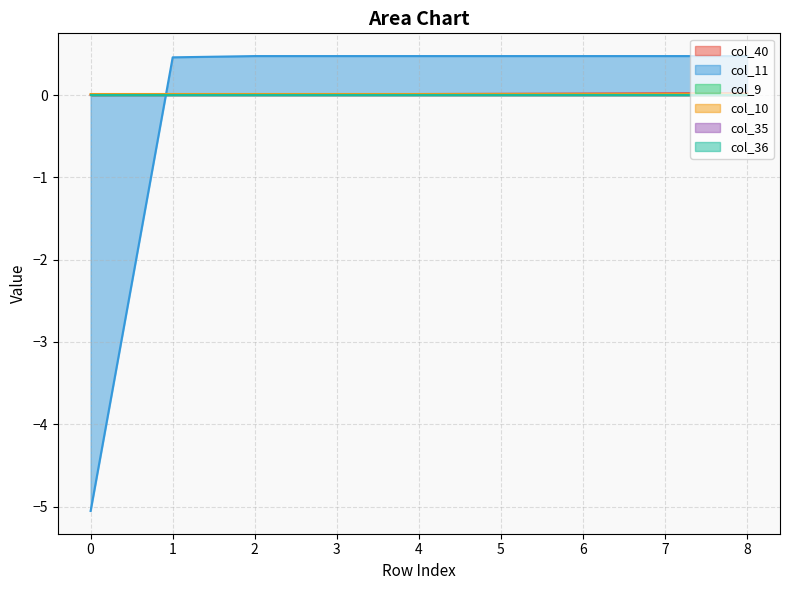

Count the number of categories in the chart.

9